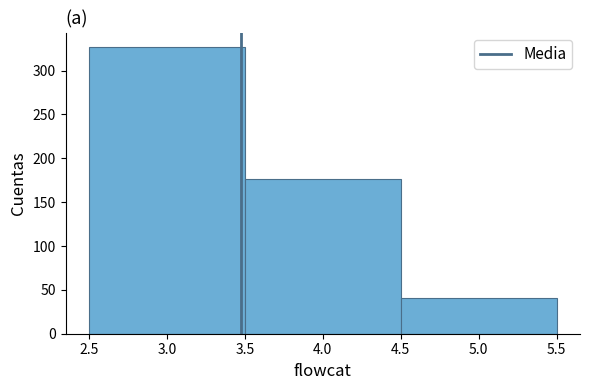

How tall is the bar that spans 3.5 to 4.5 on the x-axis? The values are not printed on the chart, so give them approximately, as read against the axis.

175